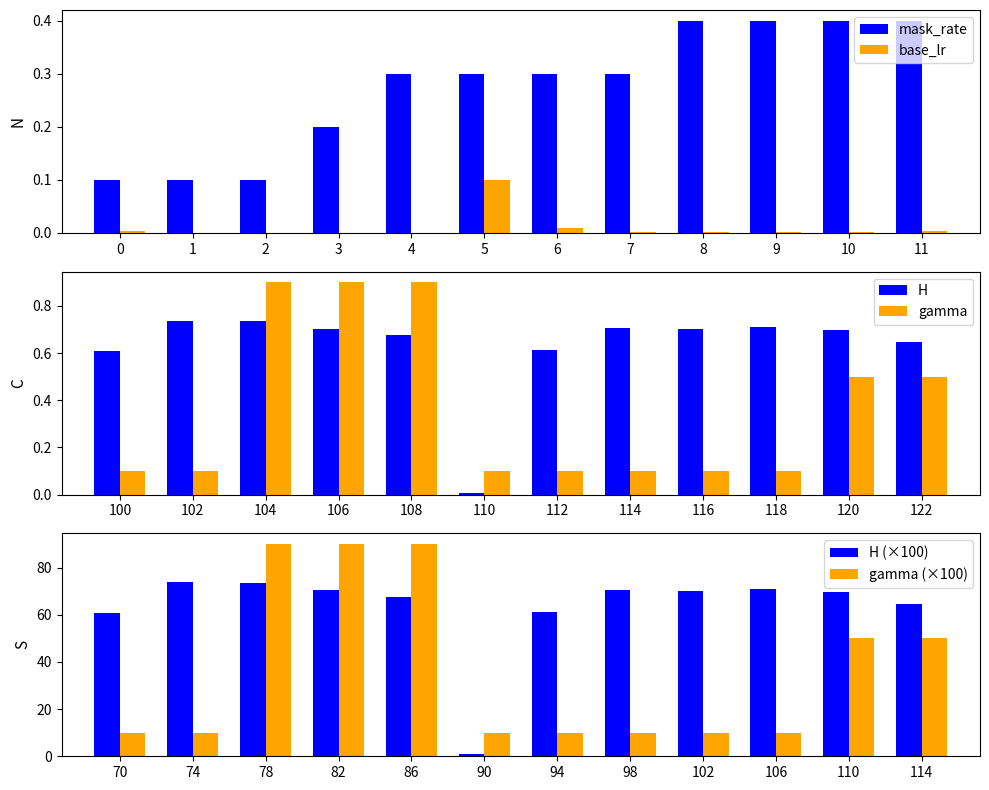

What is the sum of all mask_rate values?

3.3